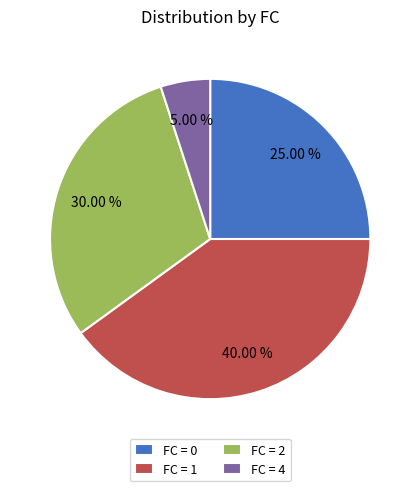

To the nearest percent, what is the difference between the largest and smallest slice percentages?

35%